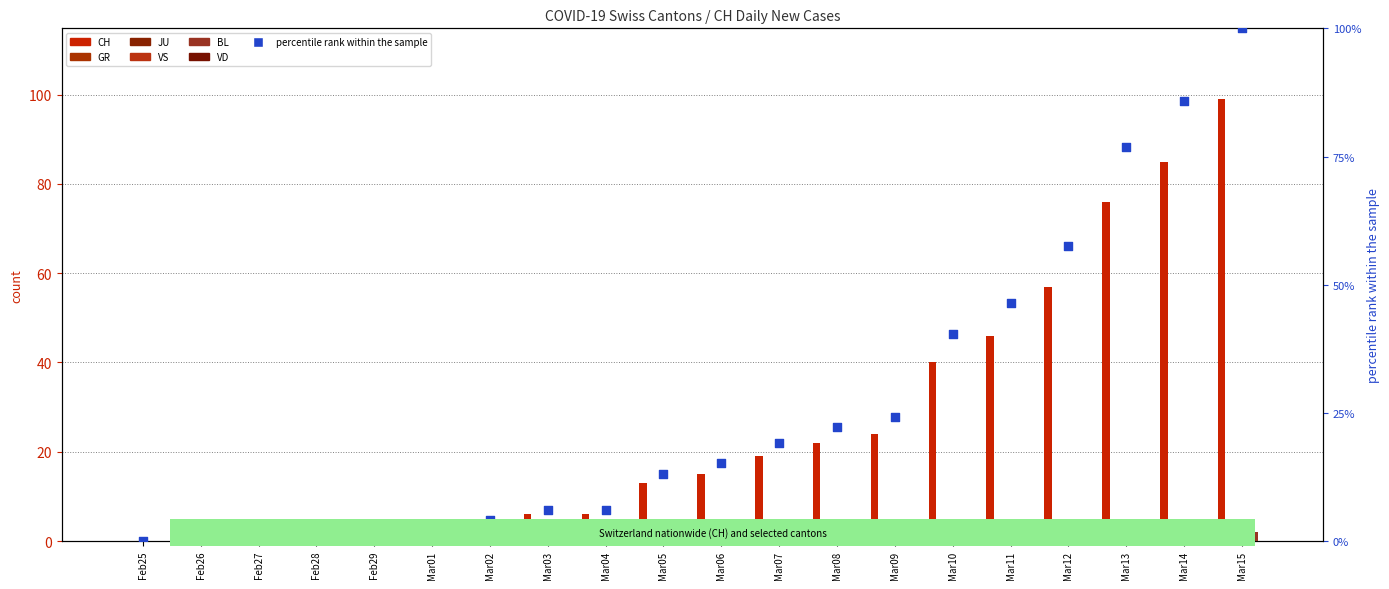

Which series has the largest Y range (max minus min)?

CH